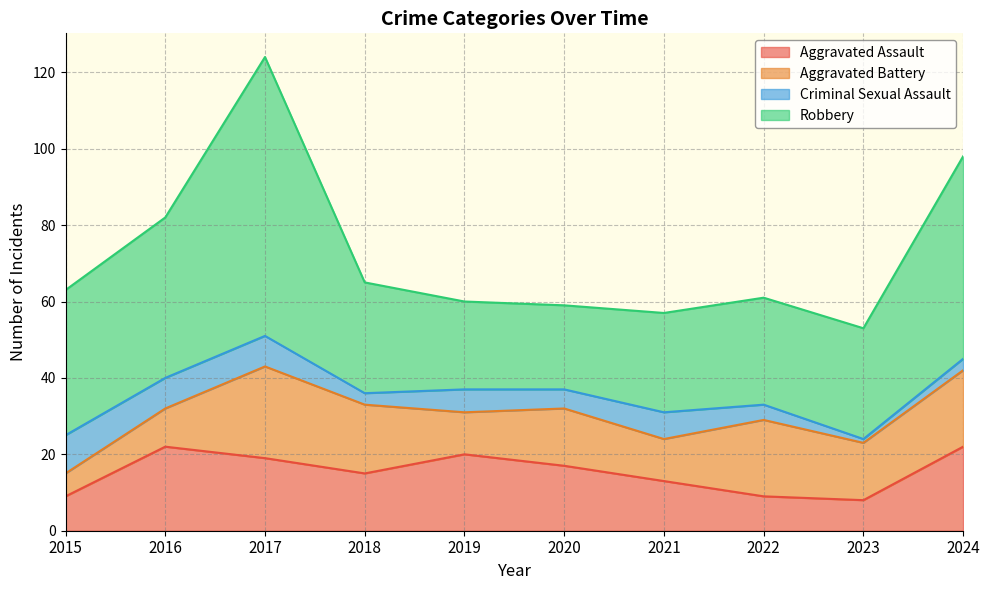

How many values in the Robbery series exceed 29?

4